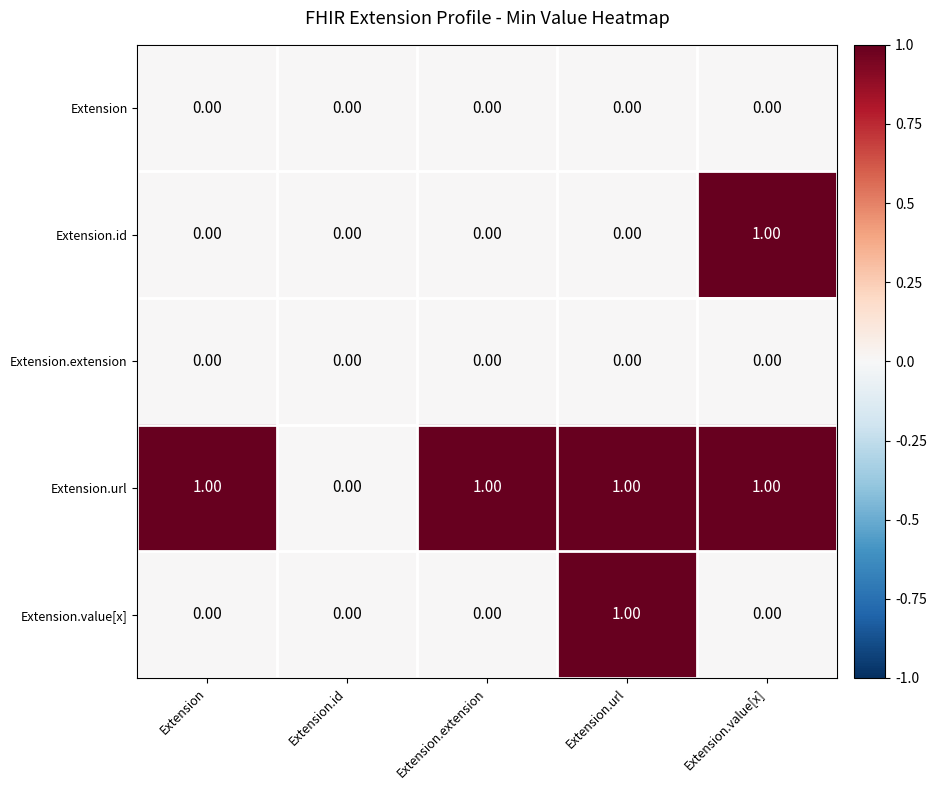

Rank the series at Extension.value[x] from highest to lowest value.

Extension.id, Extension.url, Extension, Extension.extension, Extension.value[x]